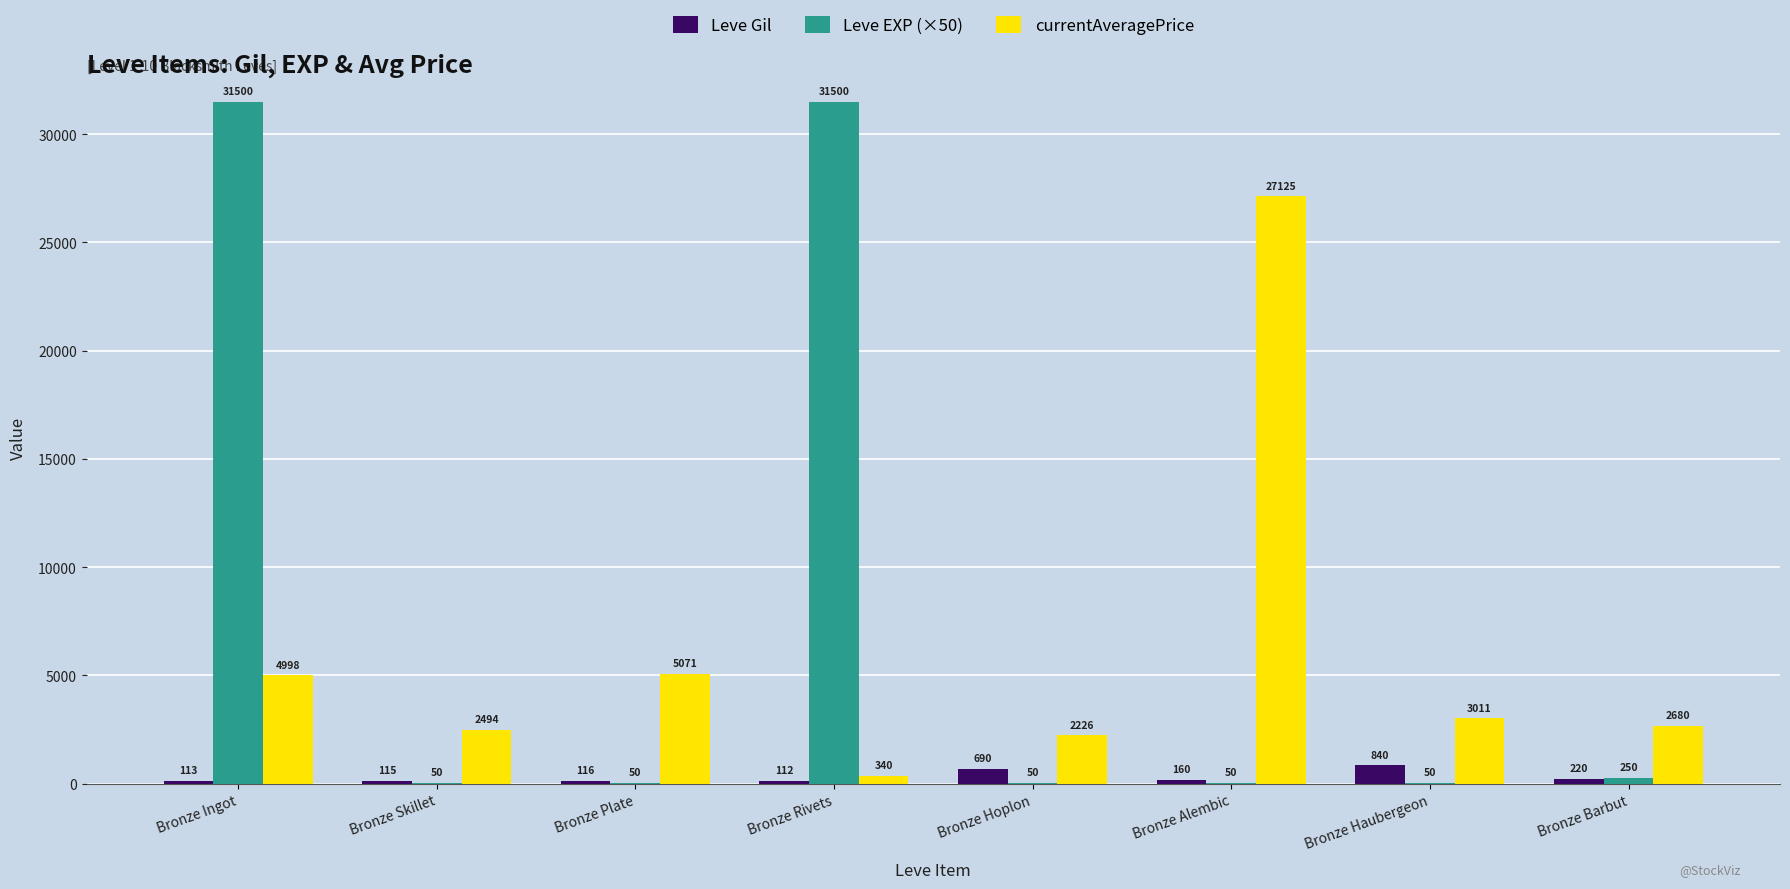

Which series has the largest range (max minus min)?

Leve EXP (×50)